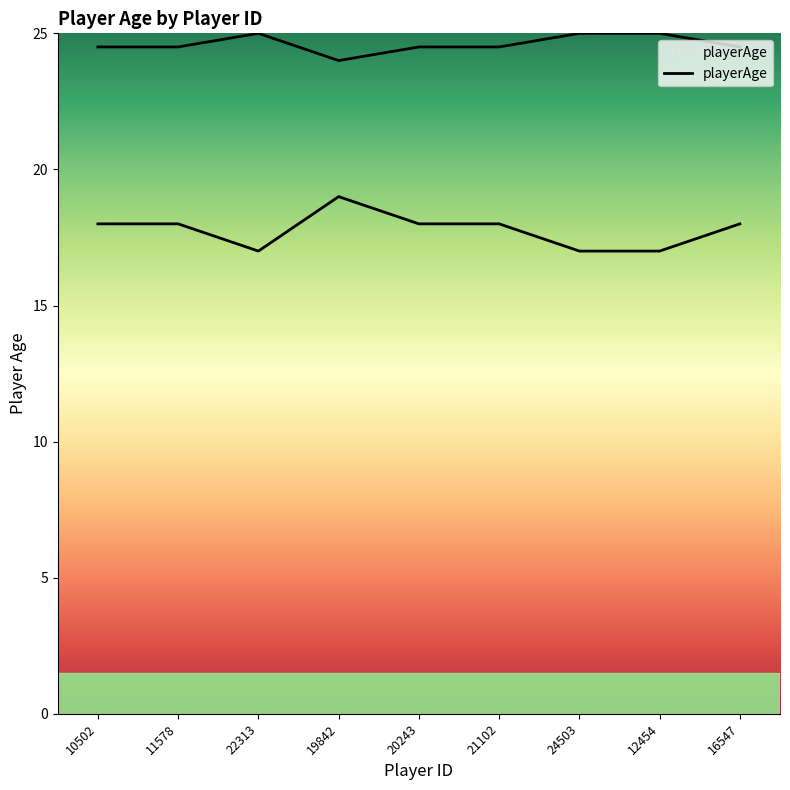

How many lines are shown in the chart?

1